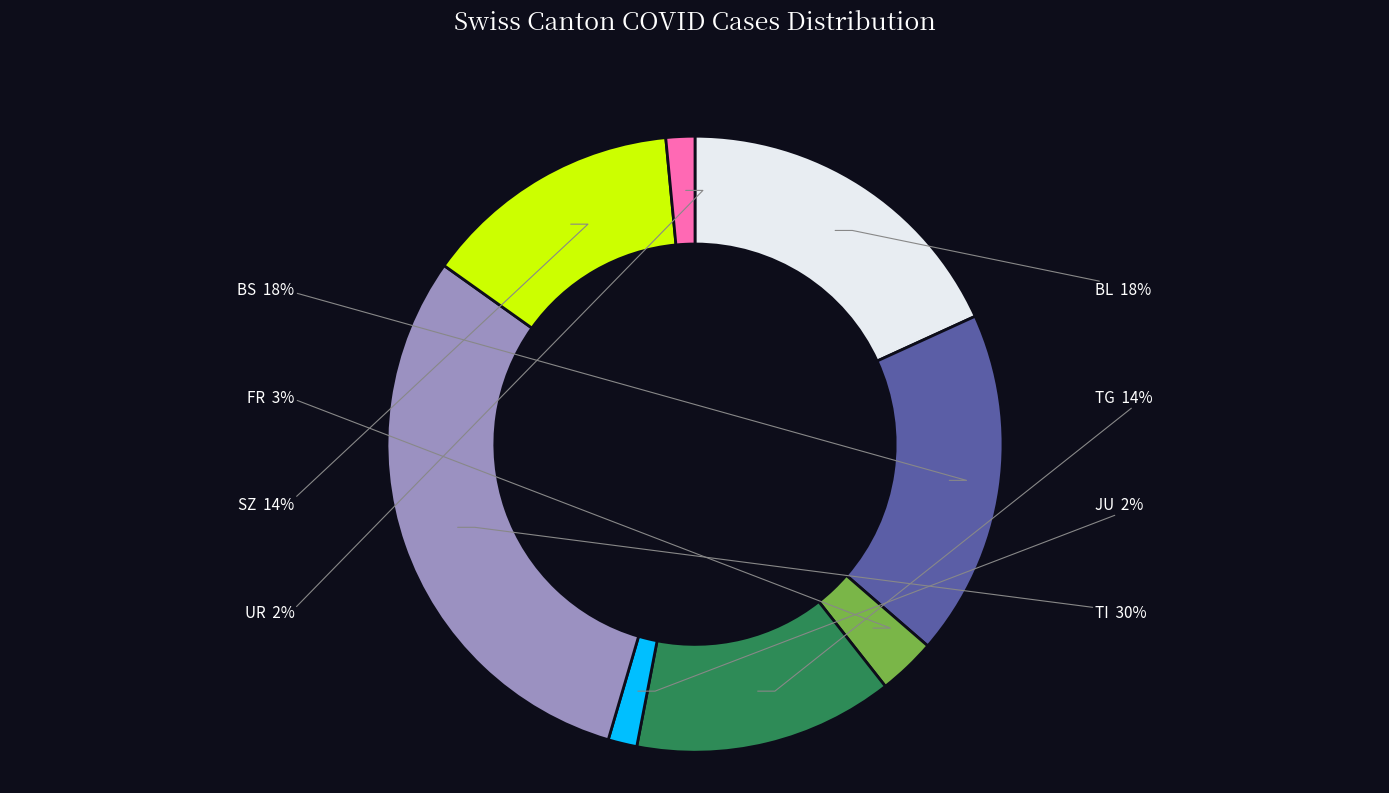

To the nearest percent, what is the combined percentage of BS and BL?

36%